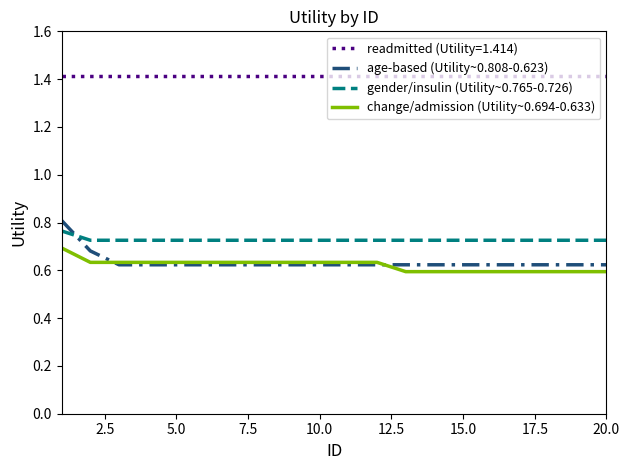

How many categories are shown in the chart?

20